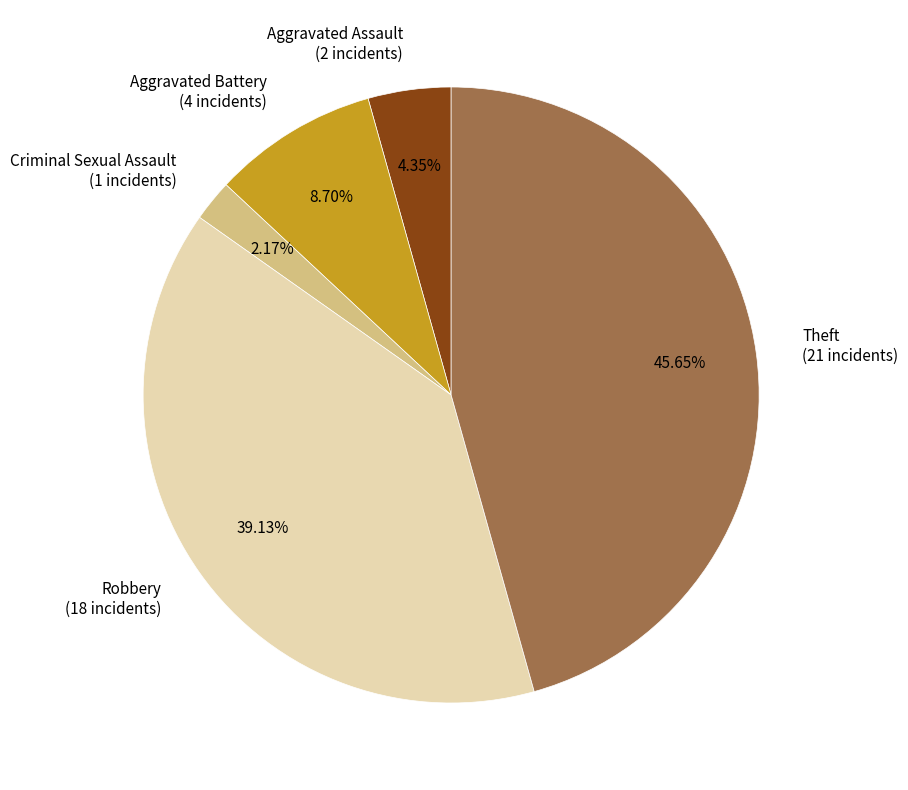

Which slice is the largest?

Theft